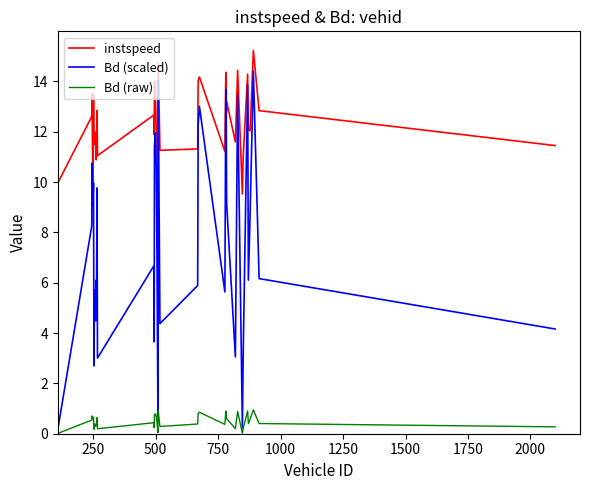

Which series has the largest total across all categories?

instspeed